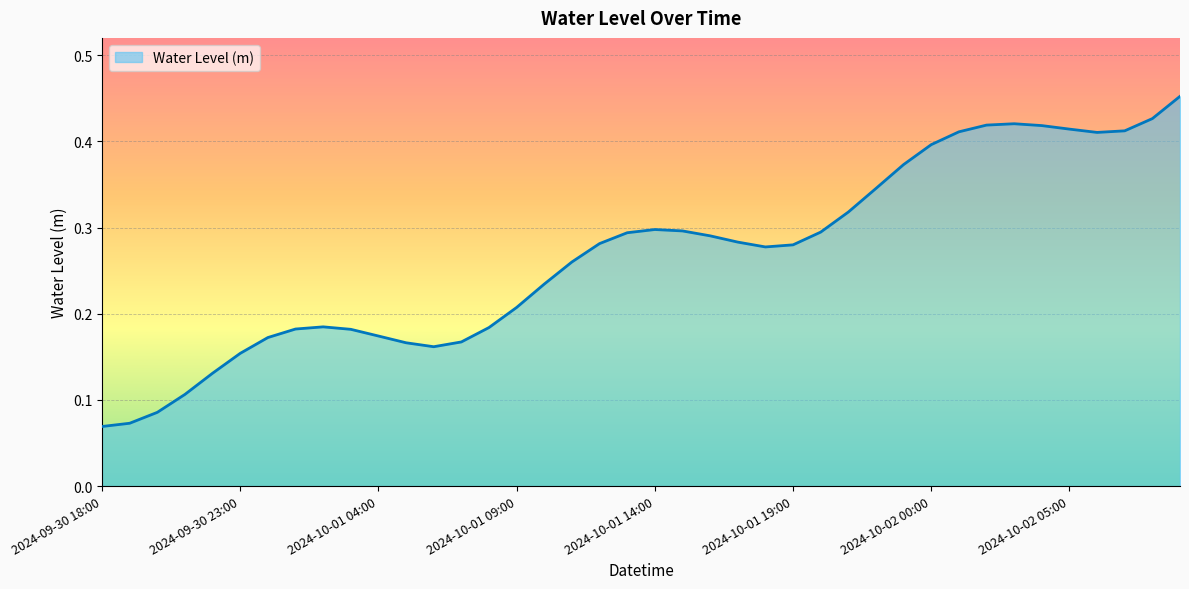

How many lines are shown in the chart?

1